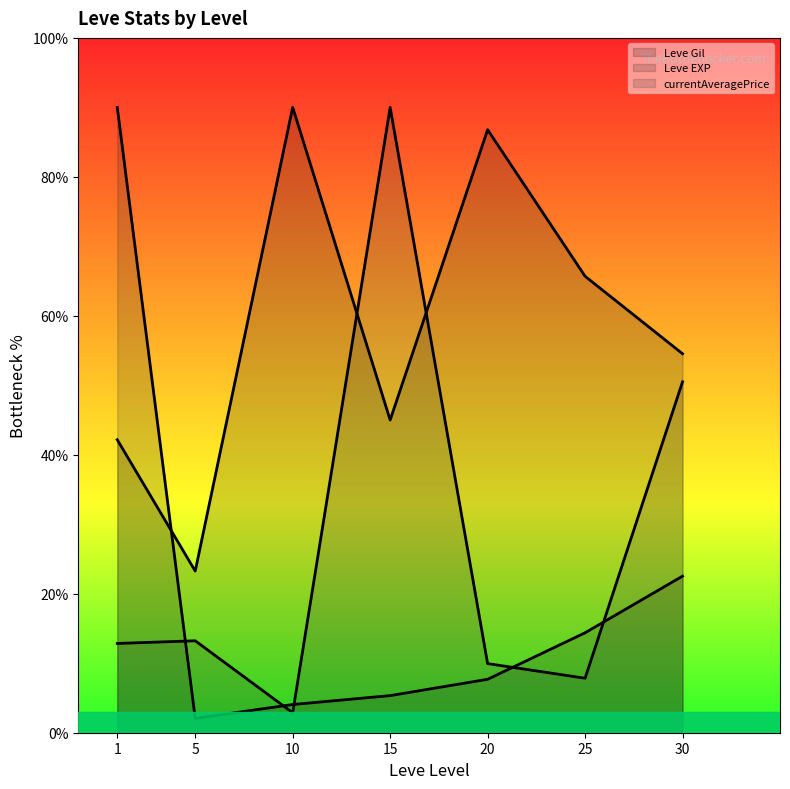

How many interior local peaks does the currentAveragePrice (line) series have?

2